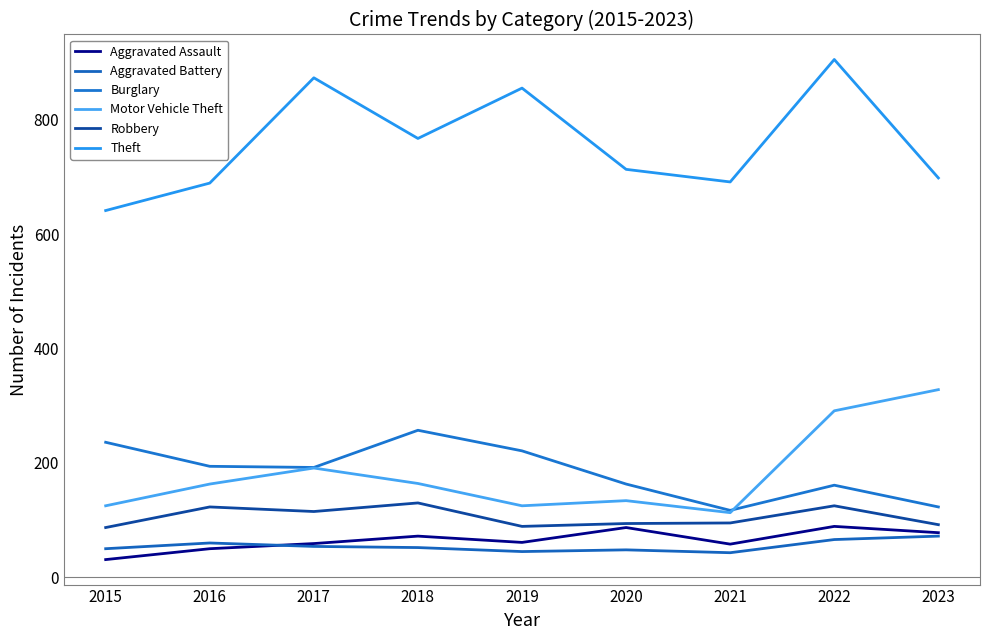

Is the value of Burglary at 2023 greater than the value of Motor Vehicle Theft at 2019?

No